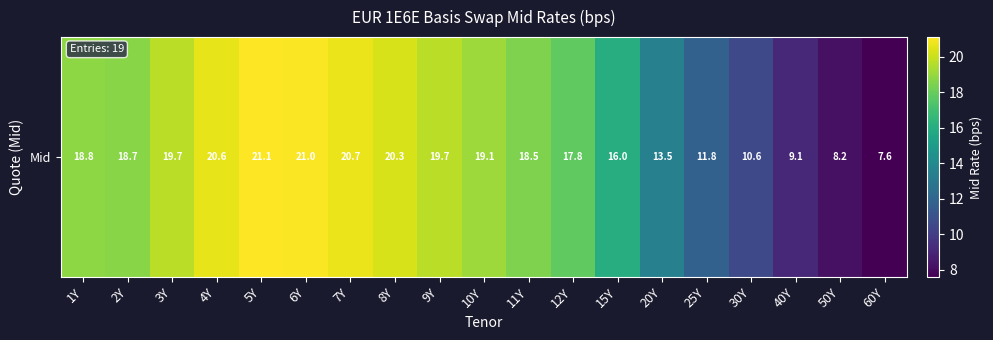

Is it true that the value at 40Y is 14.0?

False